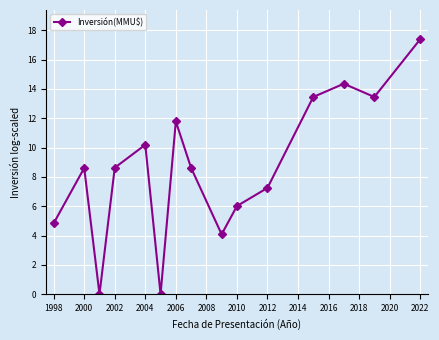

What is the value of the 12th point from the left?

13.5